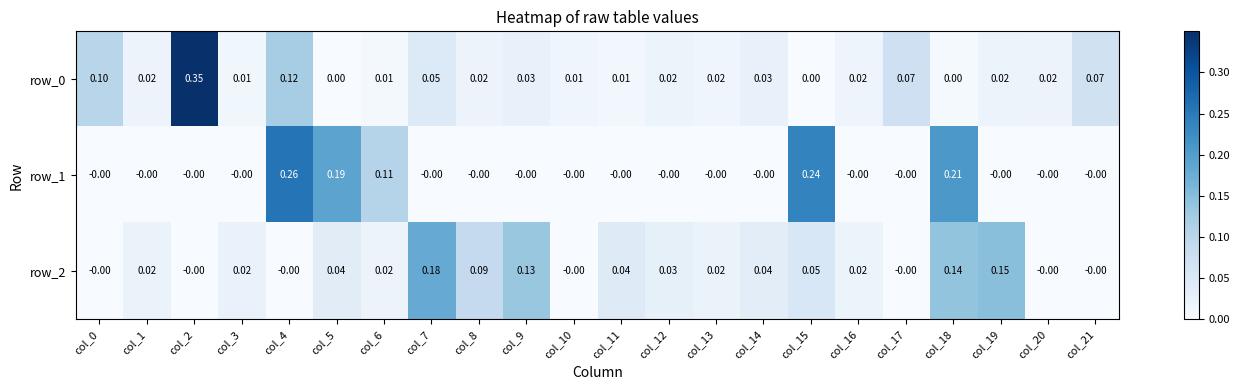

How many values in row_0 are above zero?

19